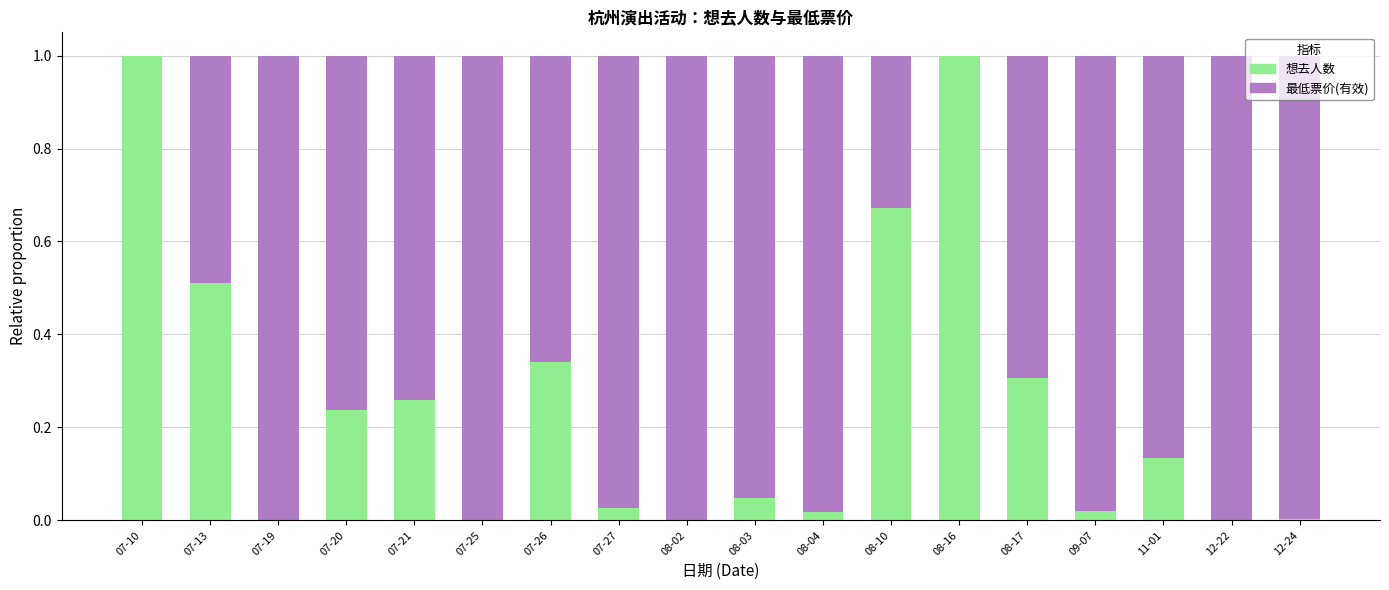

What is the sum of all 想去人数 values?

4.6